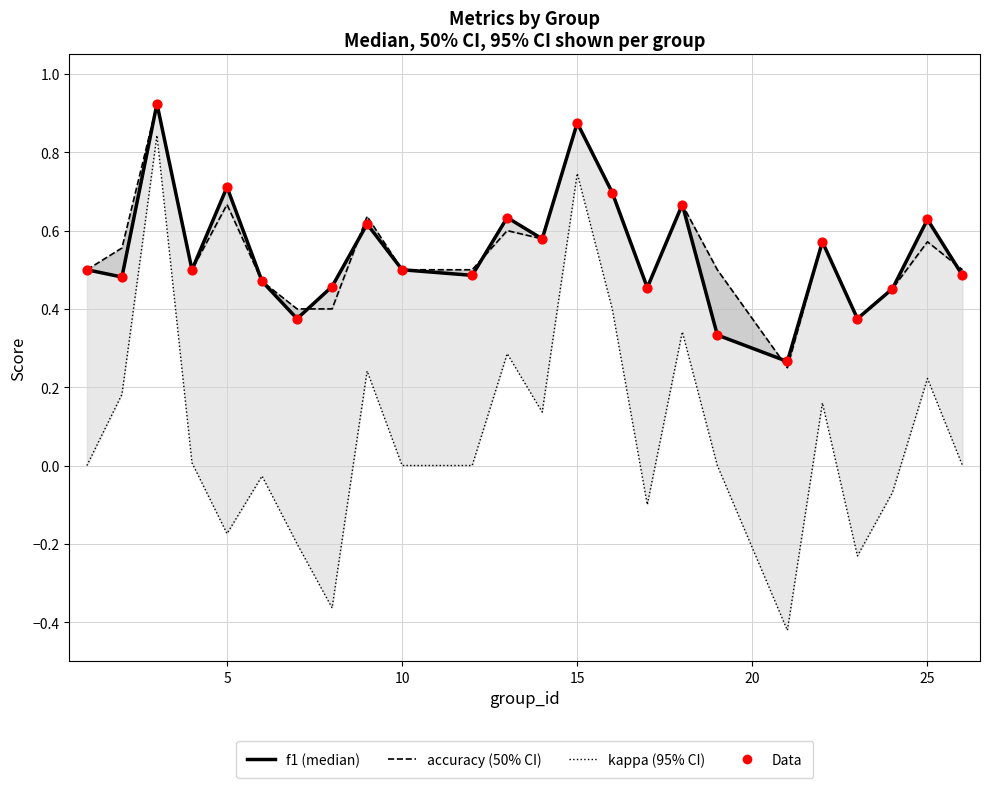

Which series reaches the maximum Y coordinate?

f1